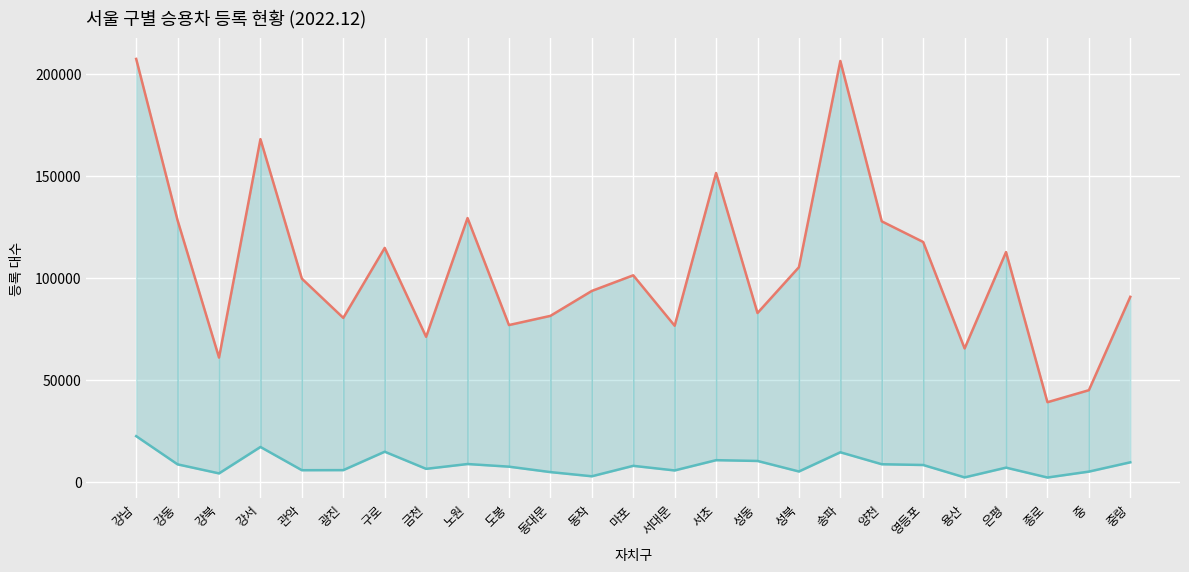

Where is the first local maximum for 관용 (자가용)?

강서